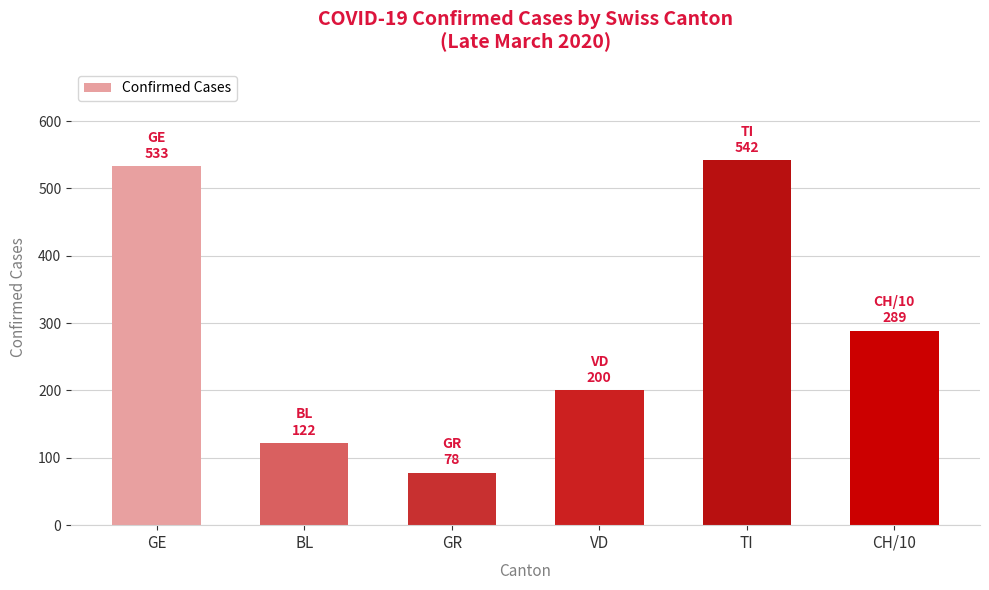

What is the value of the 4th bar from the left?

200